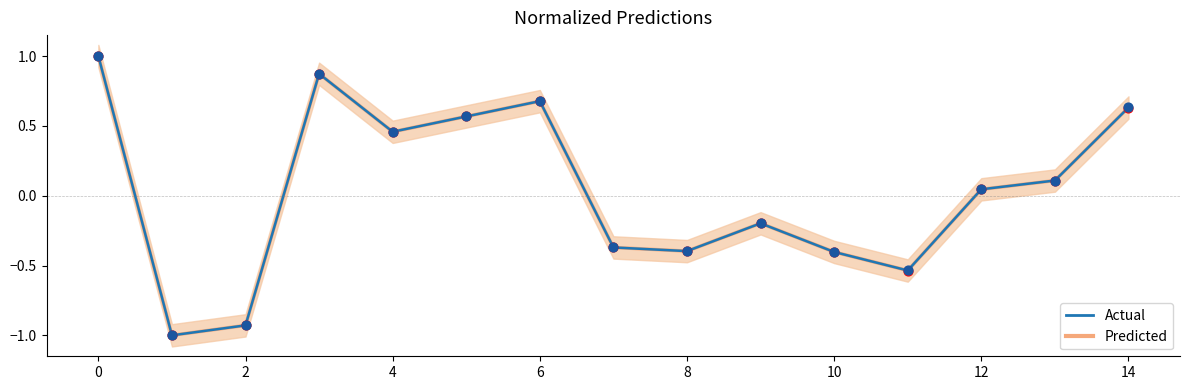

What are all the series names shown in the legend?

Predicted, Actual